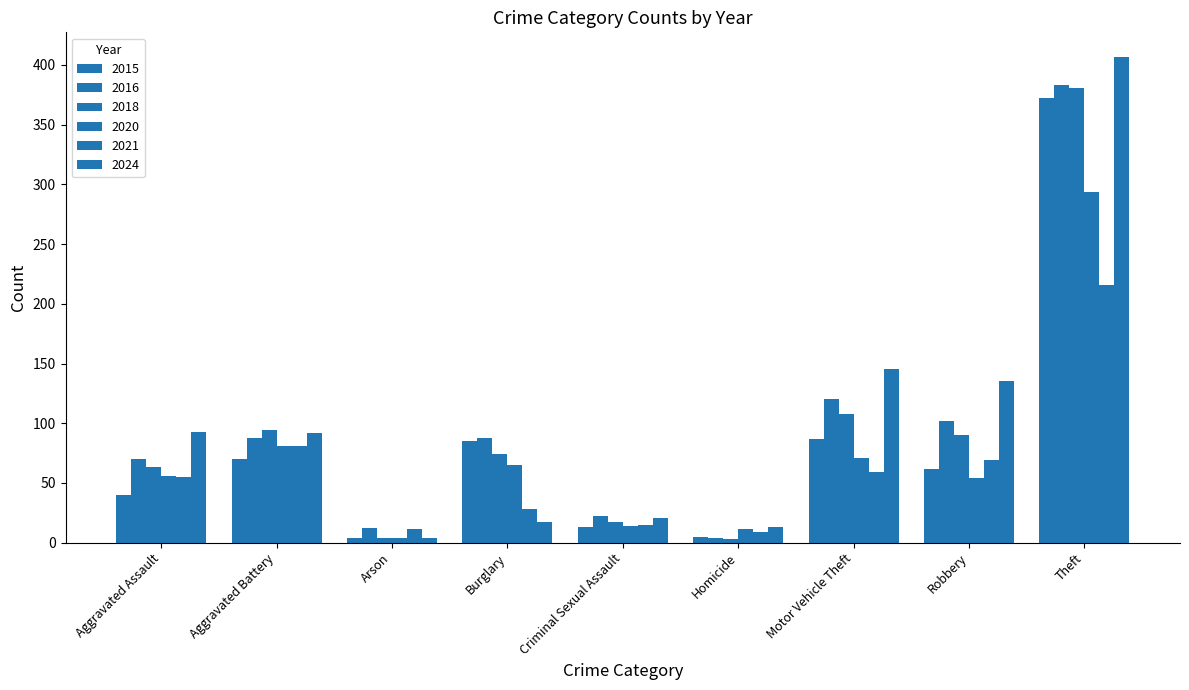

How many categories are shown in the chart?

9